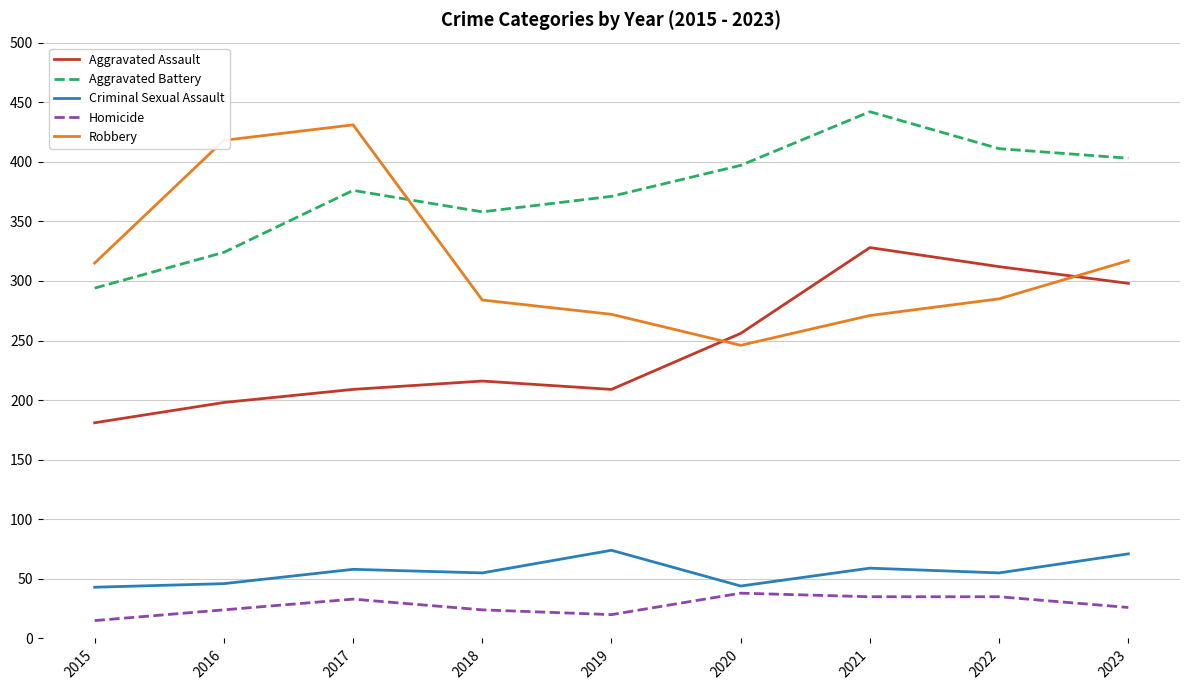

At which category is the sum across all series the highest?

2021